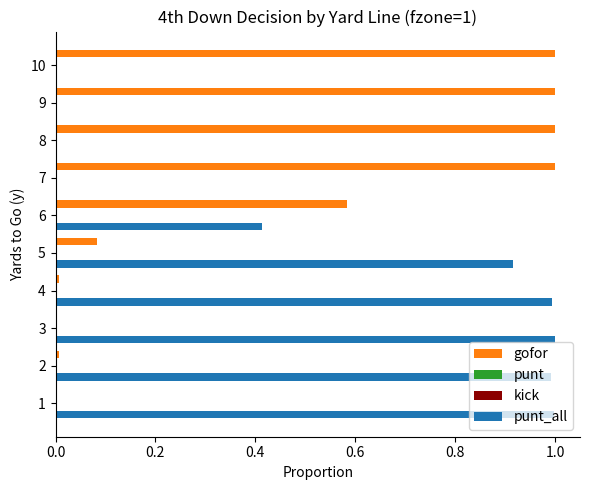

What is the sum of the gofor values at 5 and 8?

1.1